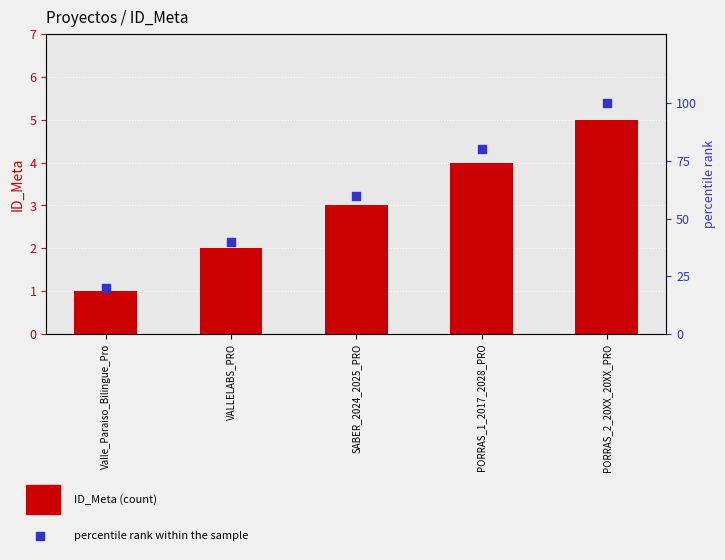

At how many categories does at least one series exceed 17?

5